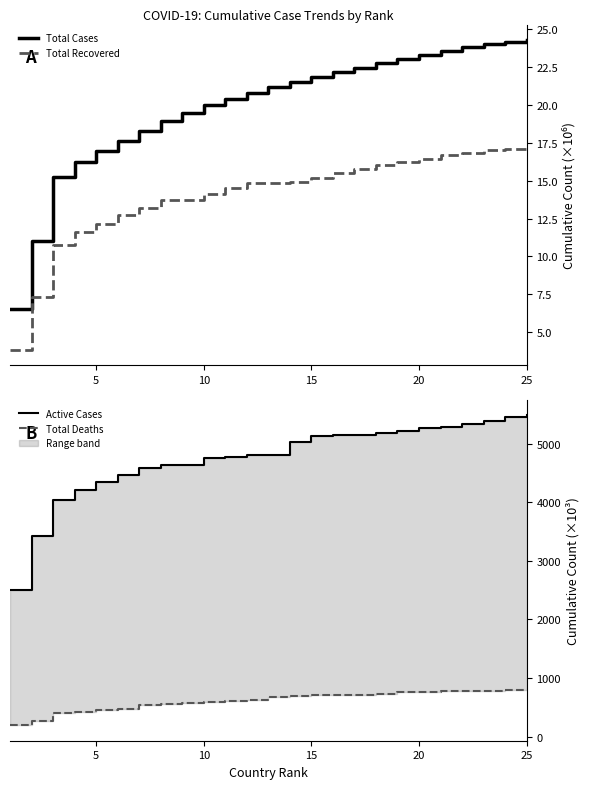

Does the chart have visible grid lines?

No